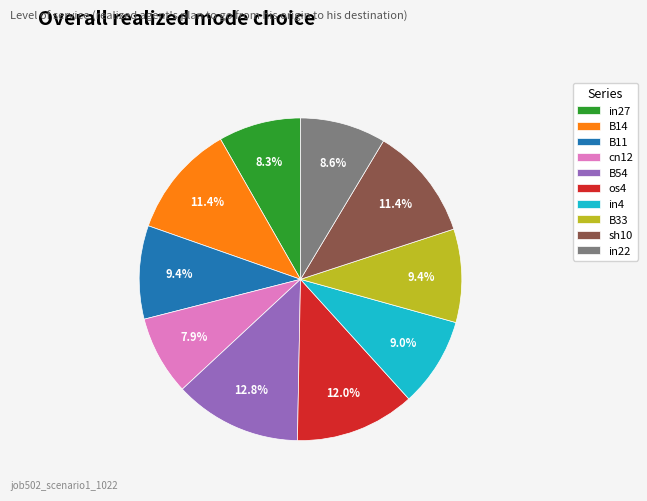

How much of the chart is everything except in22?

91.4%